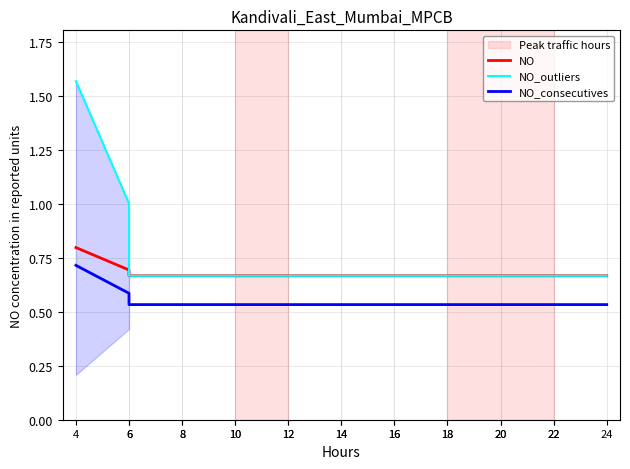

The NO_outliers series shows 0.7 at 16. True or false?

True